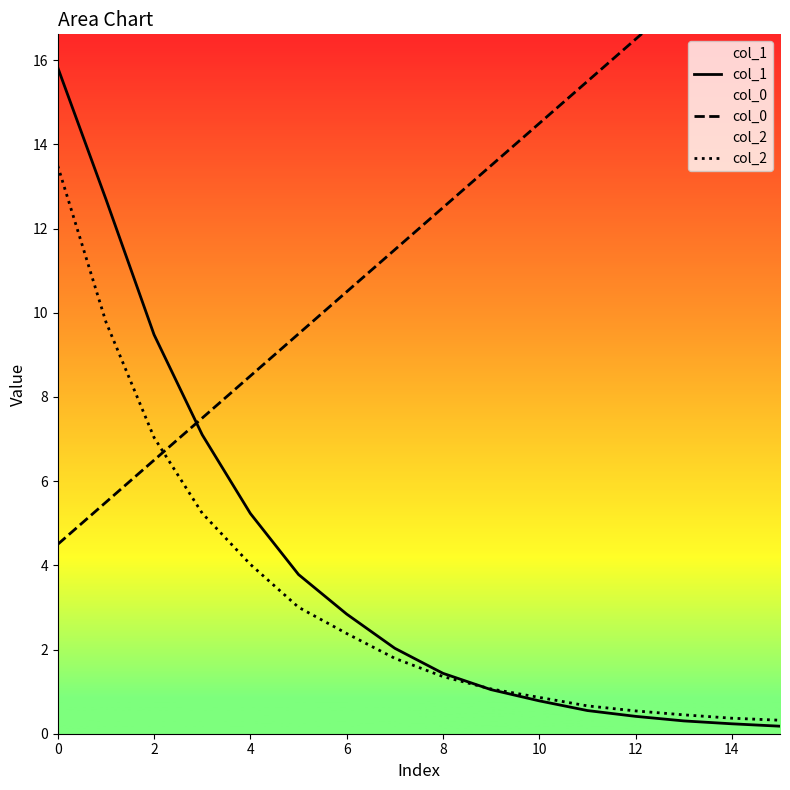

Does the chart have visible grid lines?

No